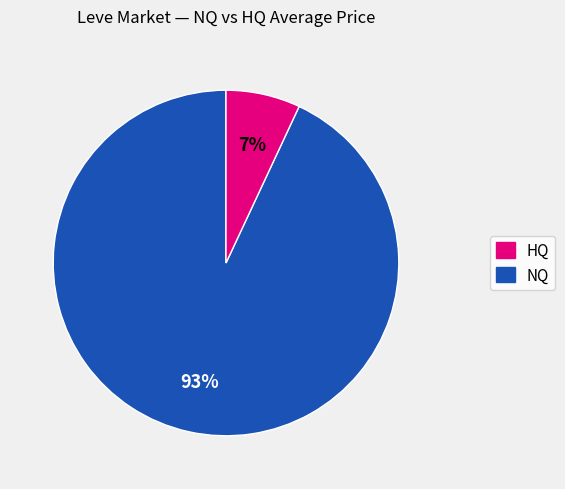

To the nearest percent, what is the average slice percentage?

50%